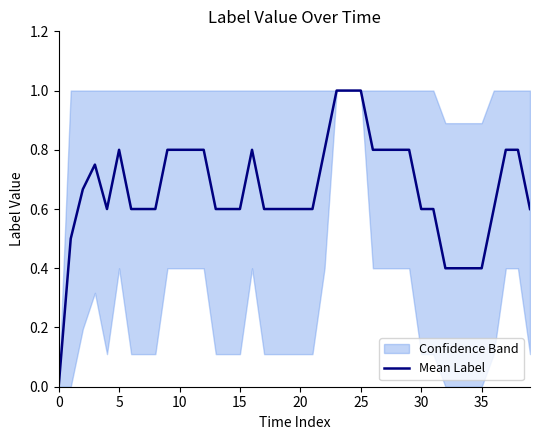

How many values are between 0 and 1?

40